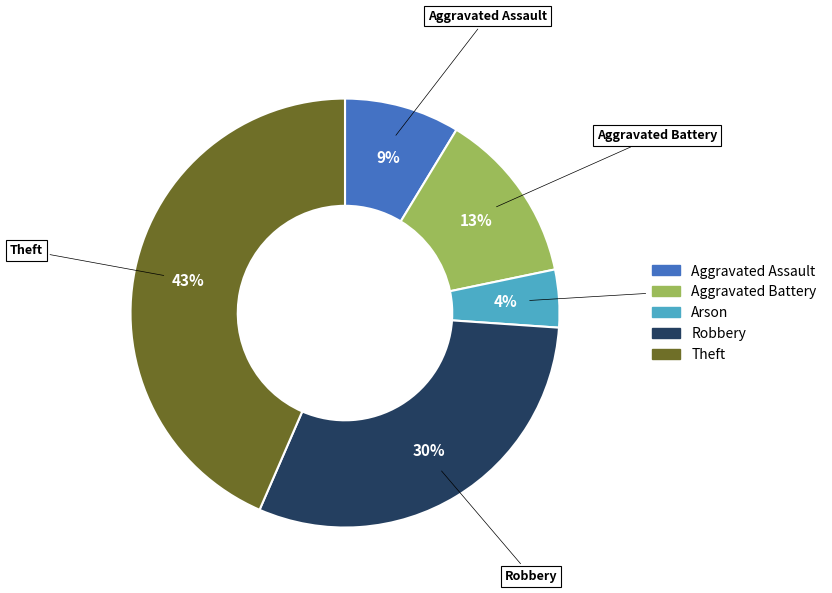

Does any single category account for the majority?

No